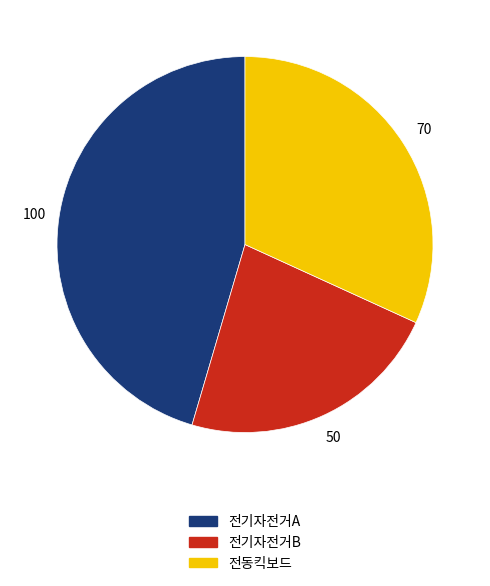

Rank the categories by value from highest to lowest.

전기자전거A, 전동킥보드, 전기자전거B